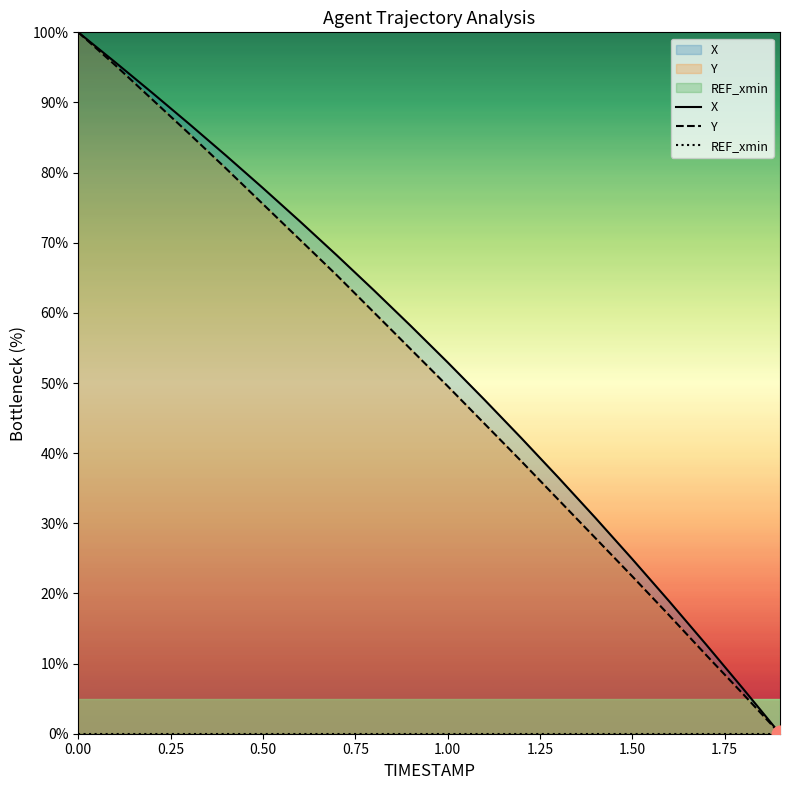

What is the highest value of the Y series?

100.0